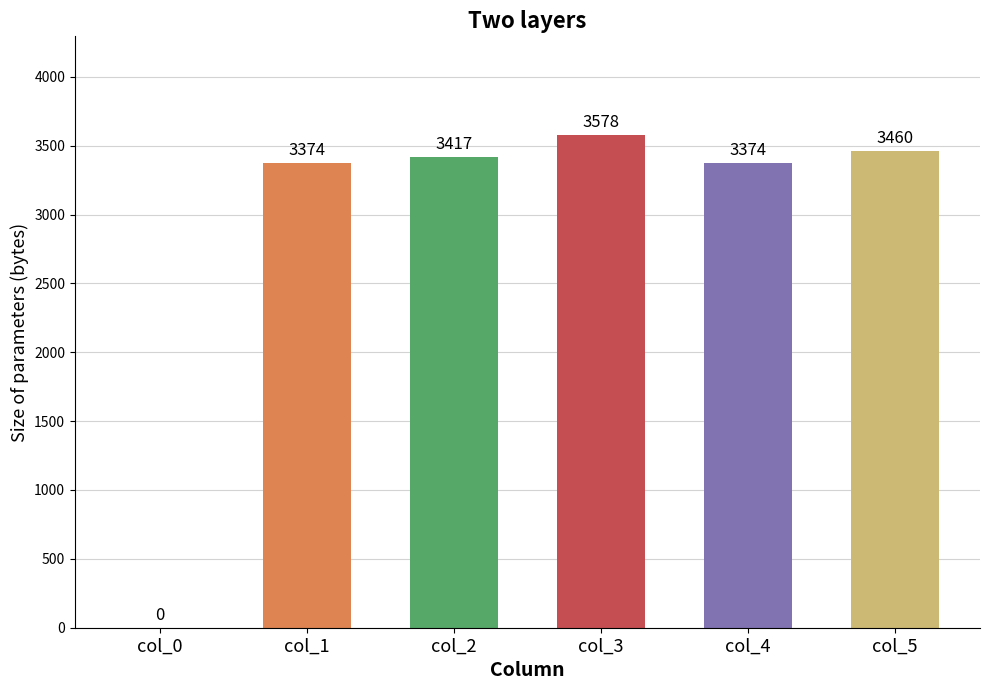

Between 4 and 2, which is larger?

4